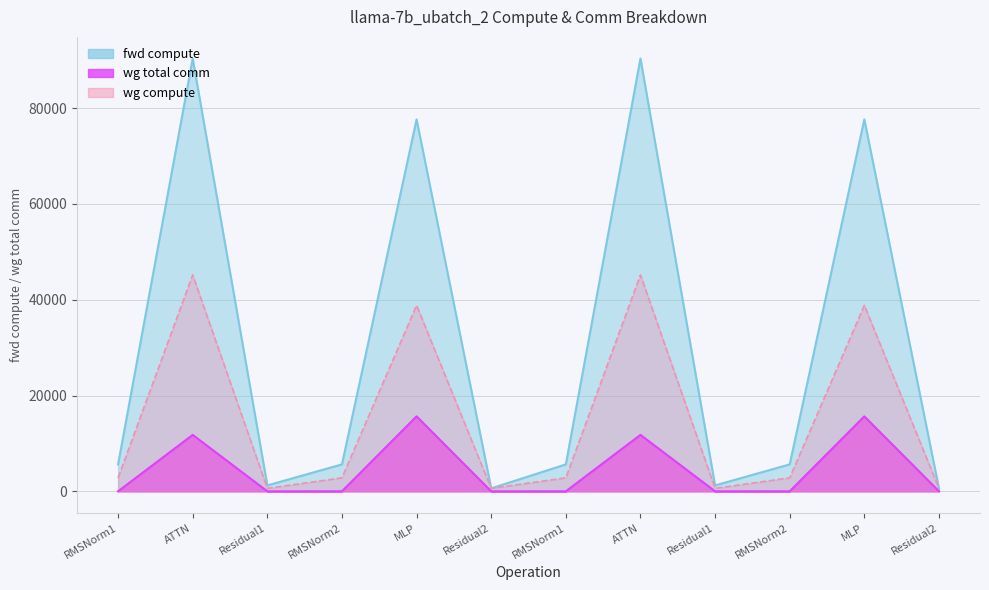

Is the value of wg total comm at RMSNorm1 greater than the value of fwd compute at RMSNorm1?

No